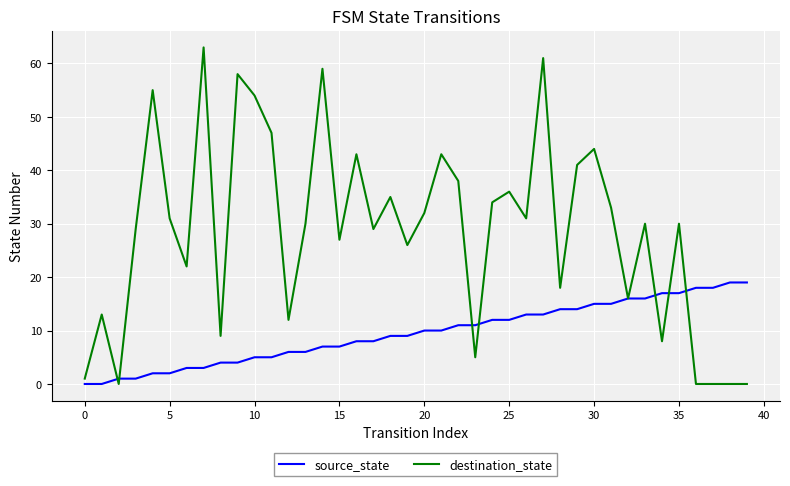

What is the maximum value for source_state?

19